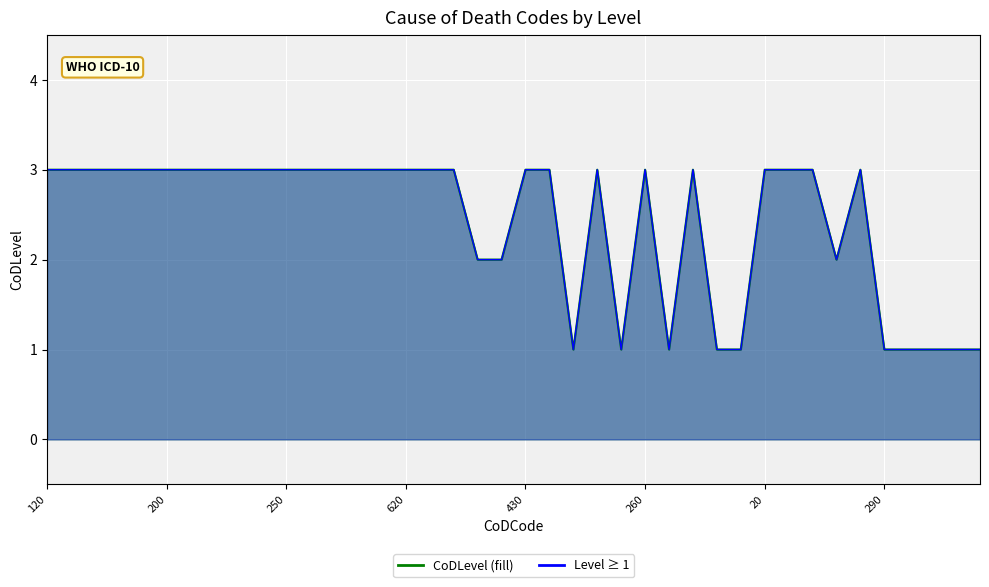

How many interior local peaks (higher than both neighbors) does the data have?

4